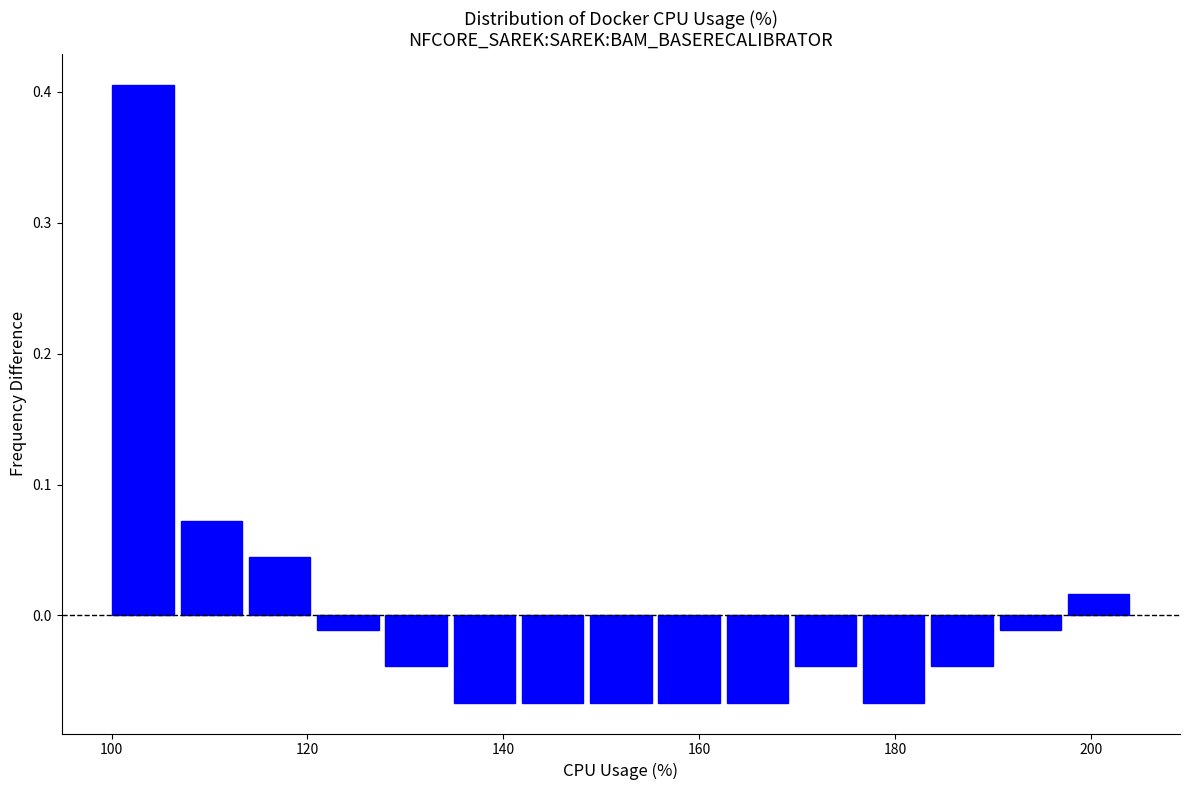

Around what value on the x-axis is the tallest bar? Give the approximate position of its centre, as read against the axis.

104